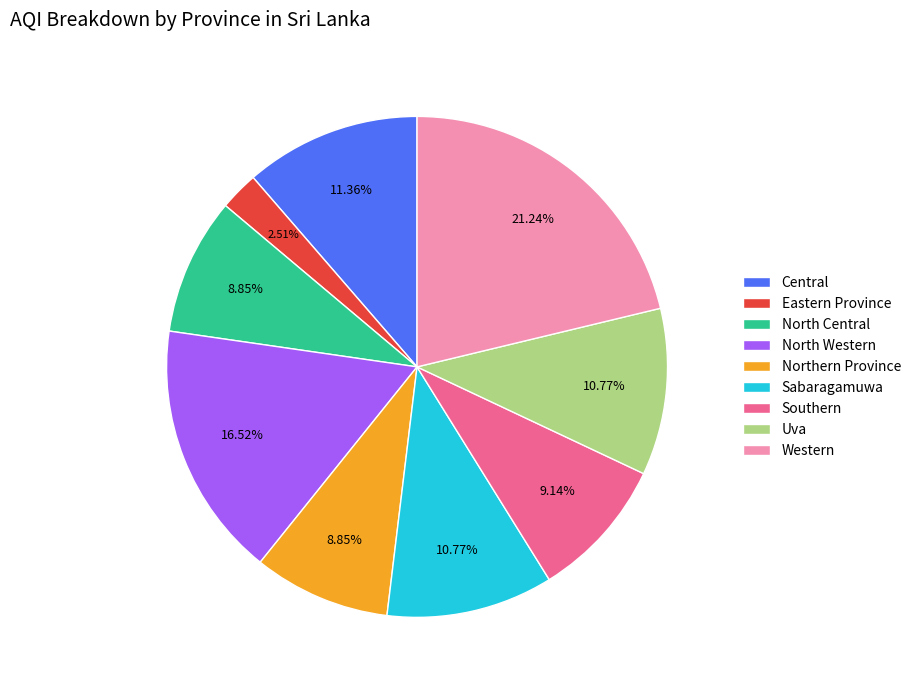

How many slices are in this pie chart?

9